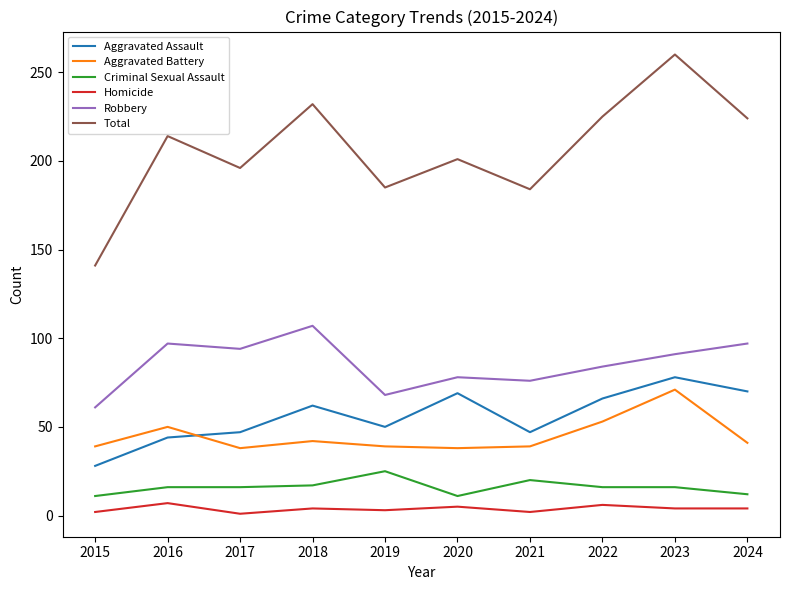

How many times do Aggravated Assault and Aggravated Battery cross each other?

1